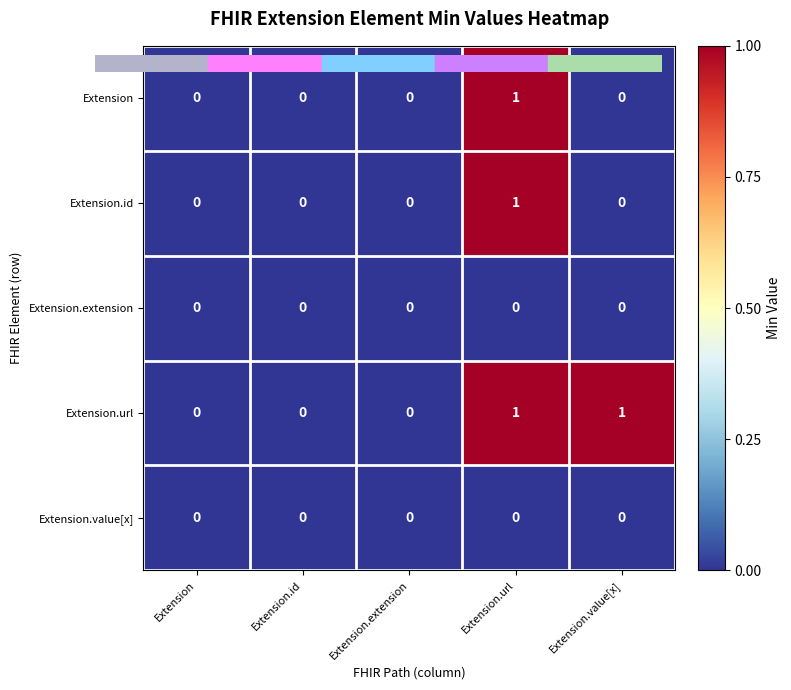

Which series changed the most between Extension.extension and Extension.value[x]?

Extension.url